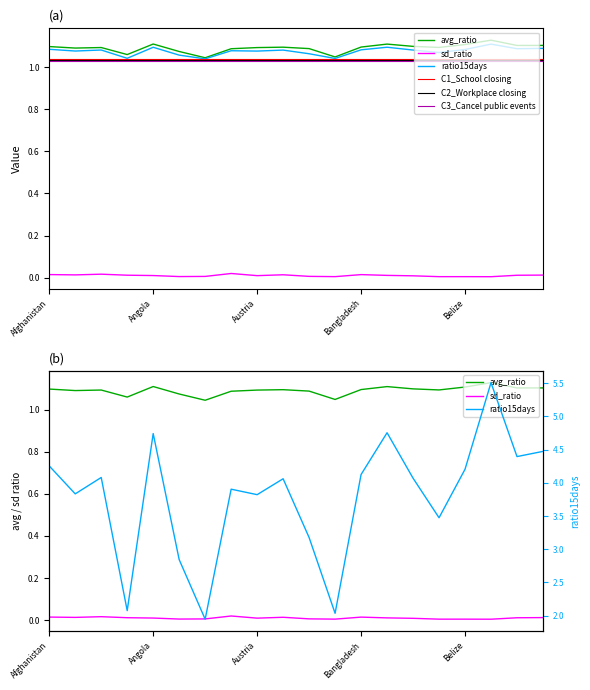

What is the maximum value shown in the chart?

5.5